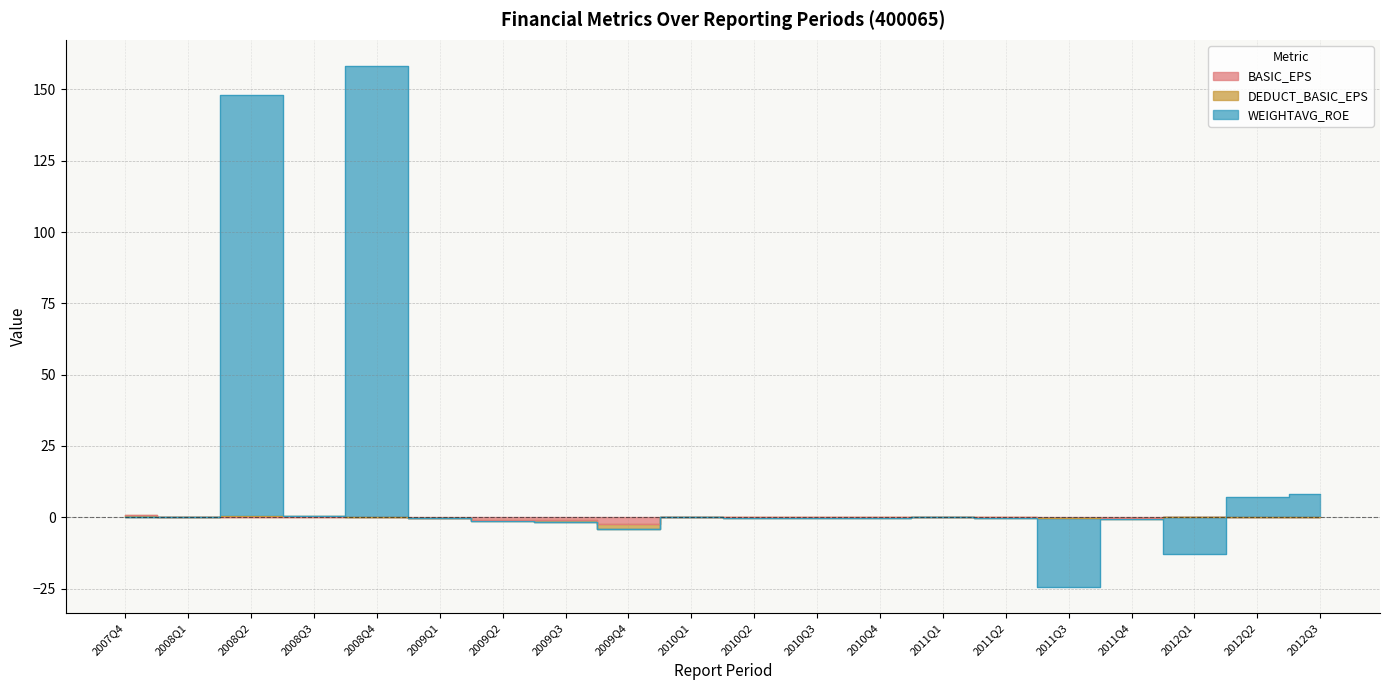

What is the average value of the BASIC_EPS series?

-0.2